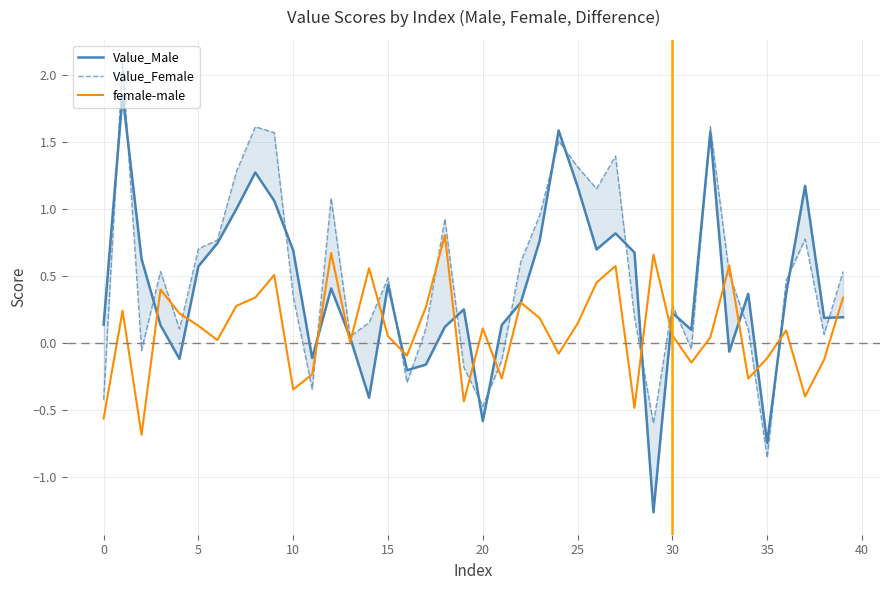

What is the approximate value of Value_Female at 11?

-0.3